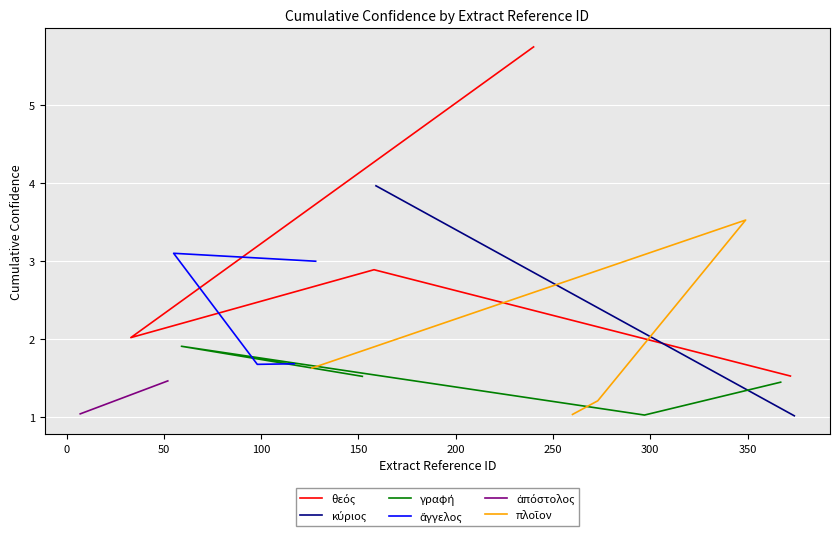

What is the difference between the maximum and second lowest values in the ἄγγελος series?

1.4